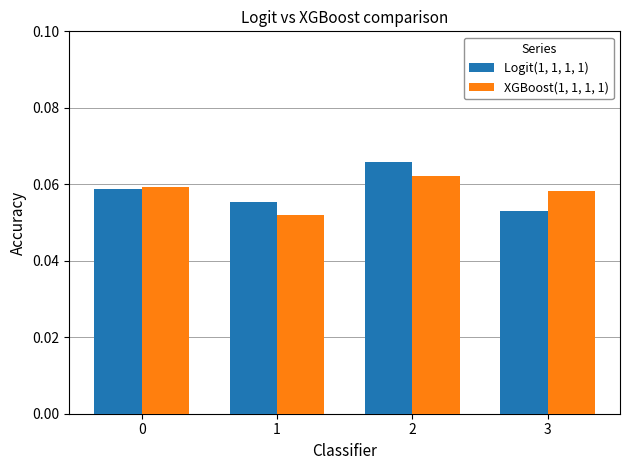

At which label is Logit(1, 1, 1, 1) closest to 0?

3